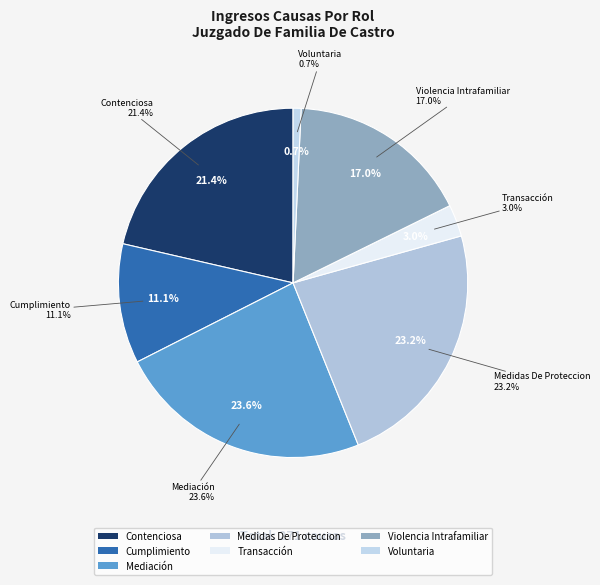

What is the ratio of the value at Mediación to the value at Cumplimiento?

2.1